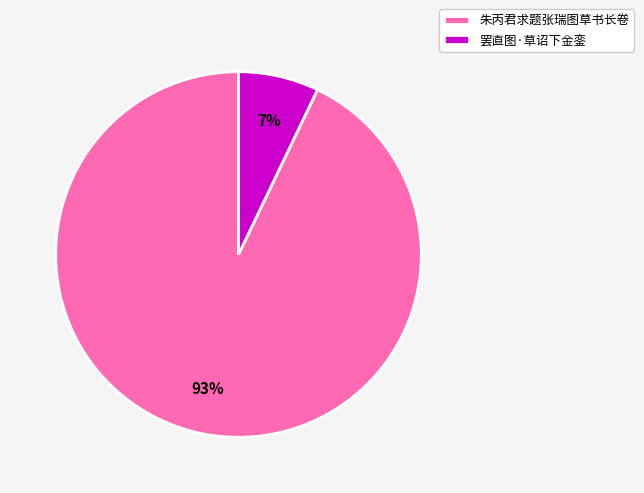

True or false: 罢直图·草诏下金銮 accounts for 1% of the total.

False